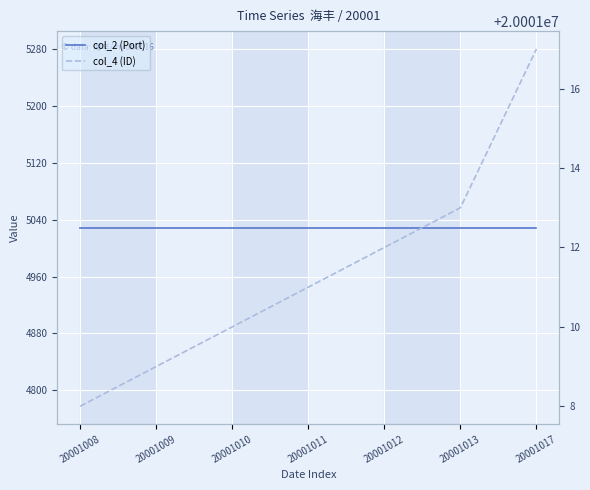

At which category does the chart reach its peak across all series?

20001017